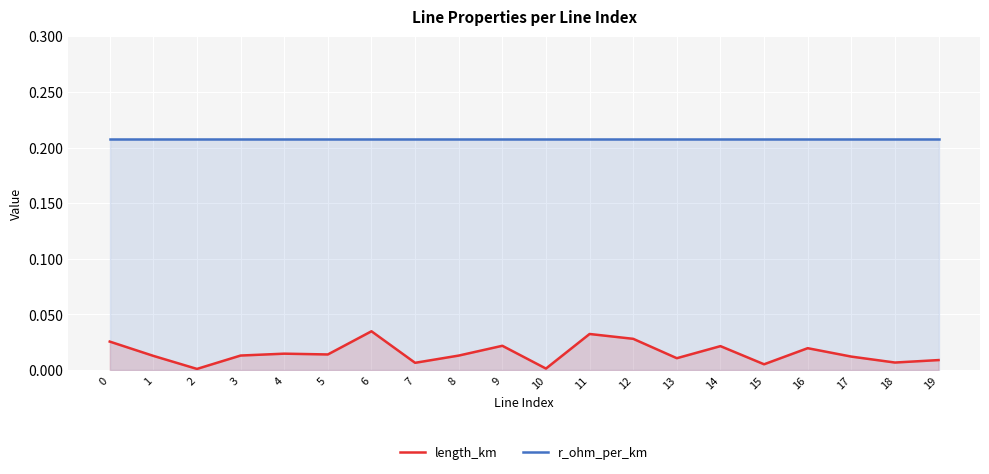

The length_km series shows 0.0 at 8. True or false?

True